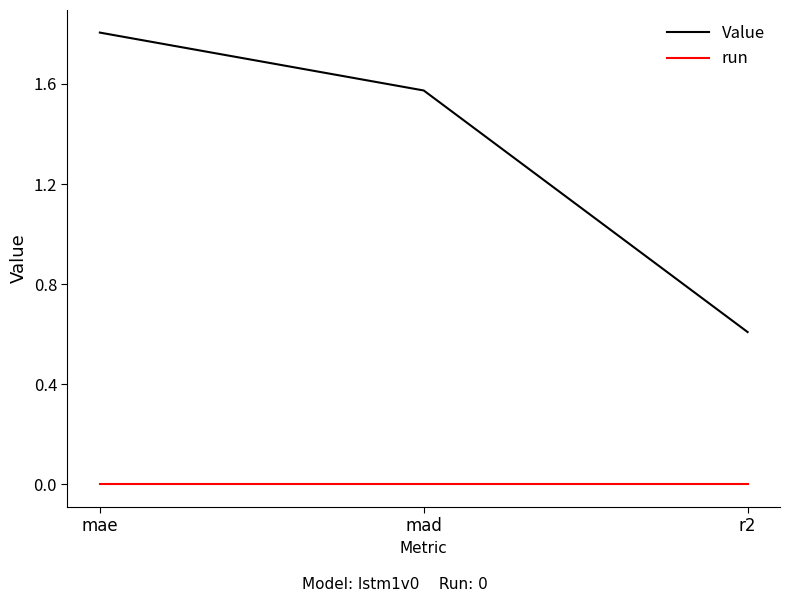

What are all the series names shown in the legend?

Value, run